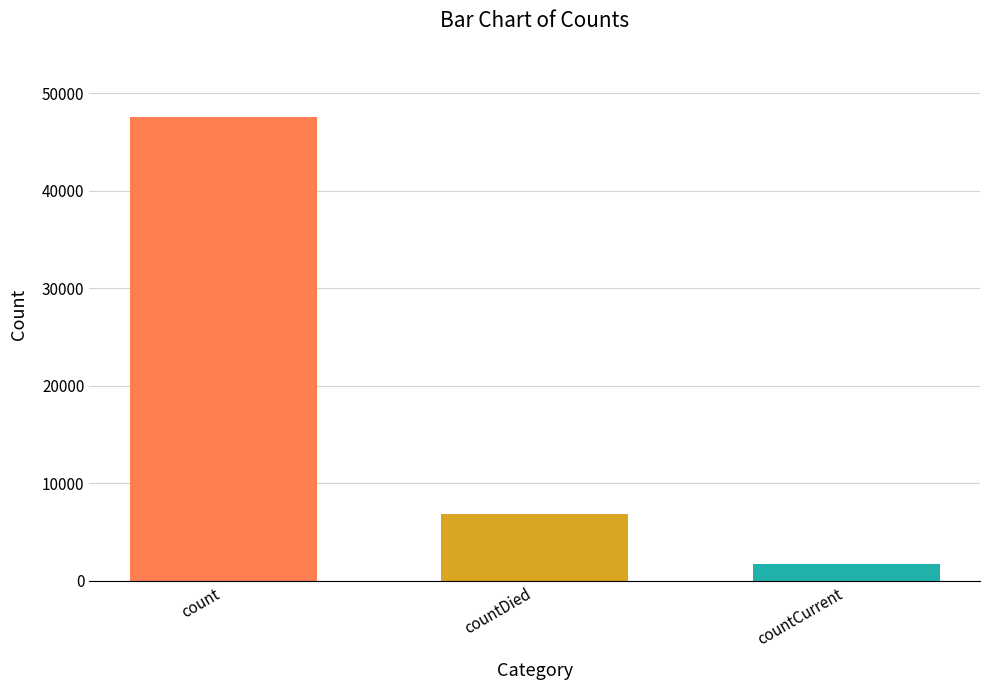

True or false: the data shows 1687 at countCurrent.

True